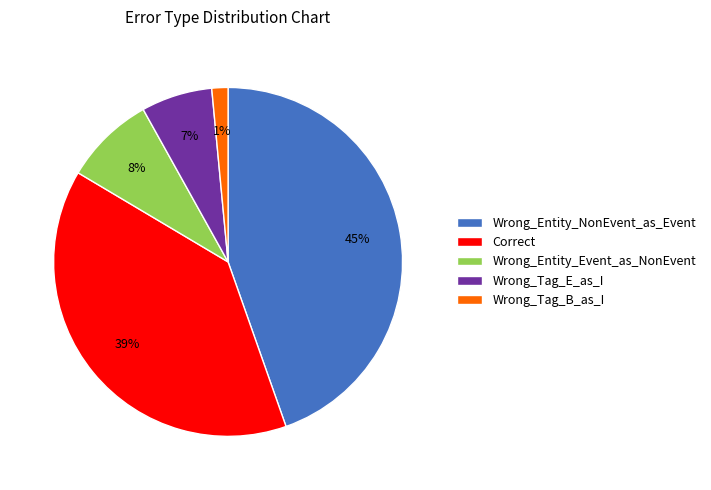

Does any single category account for the majority?

No